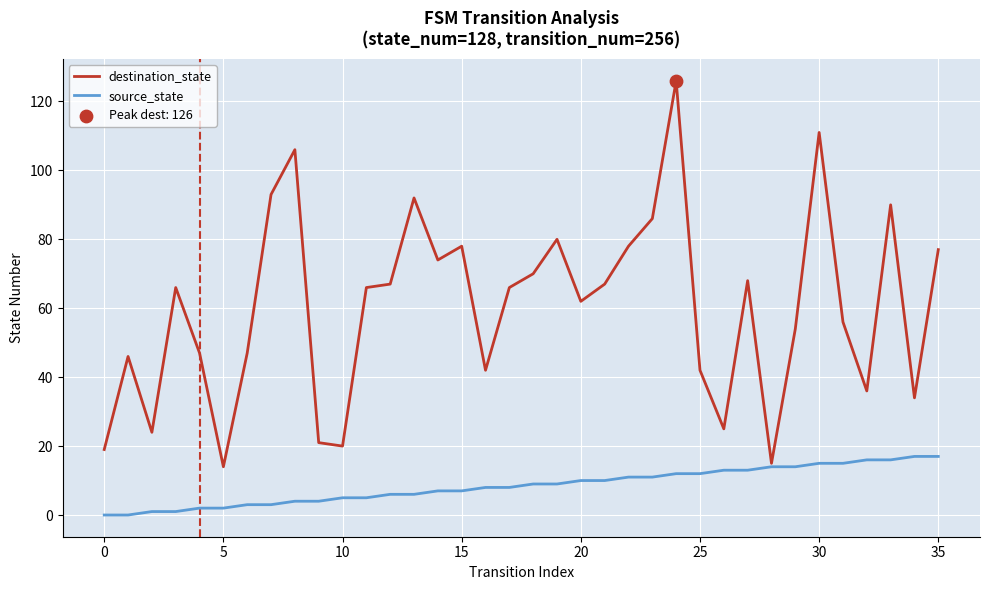

List the series in order of their peak value, highest first.

destination_state, source_state